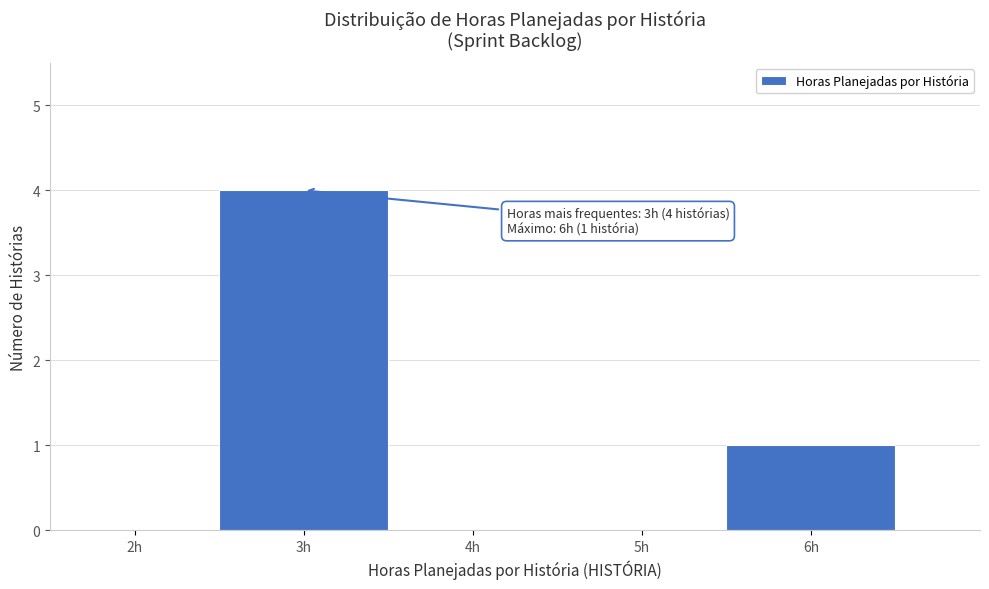

Over which range of the x-axis is the bar tallest?

2.5 to 3.5